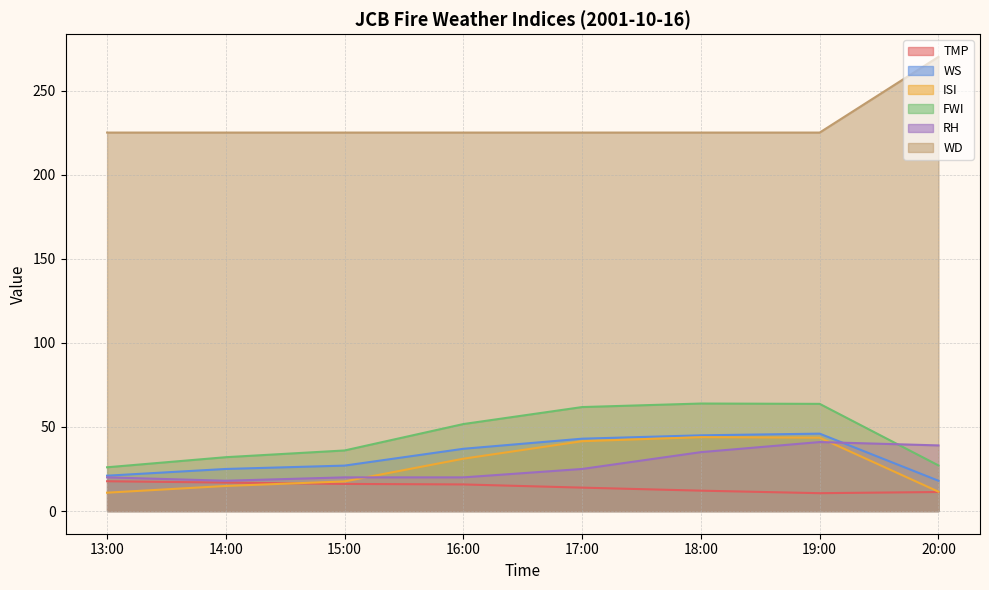

The WD series shows 150.4 at 19:00. True or false?

False